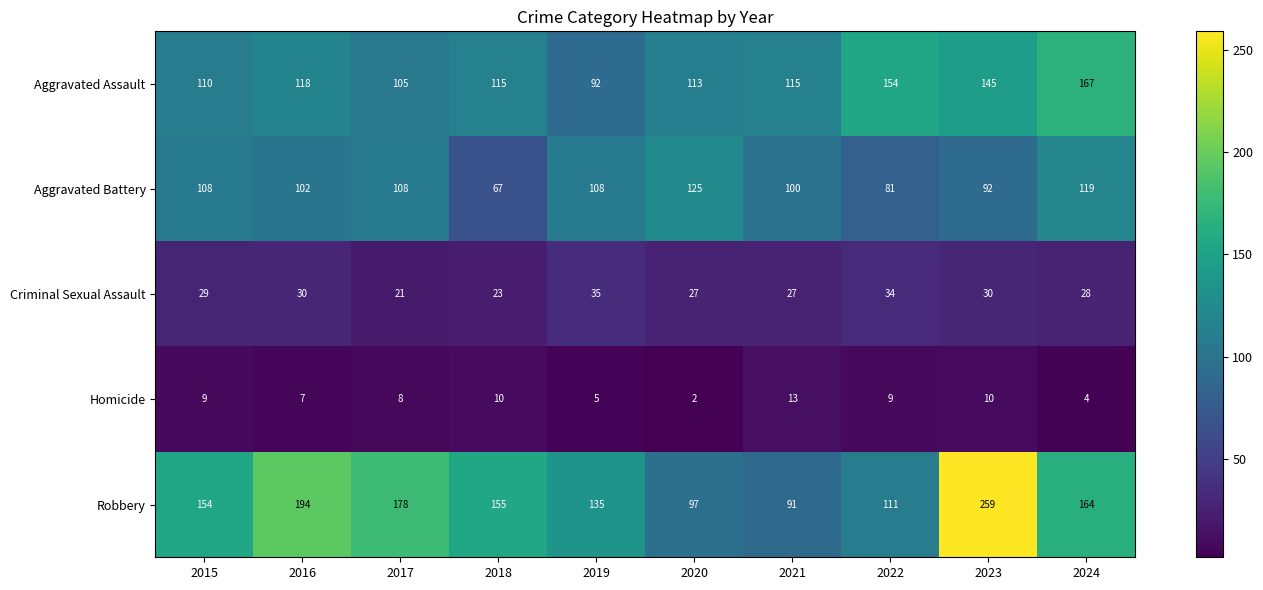

Which series has the widest spread of values?

Robbery